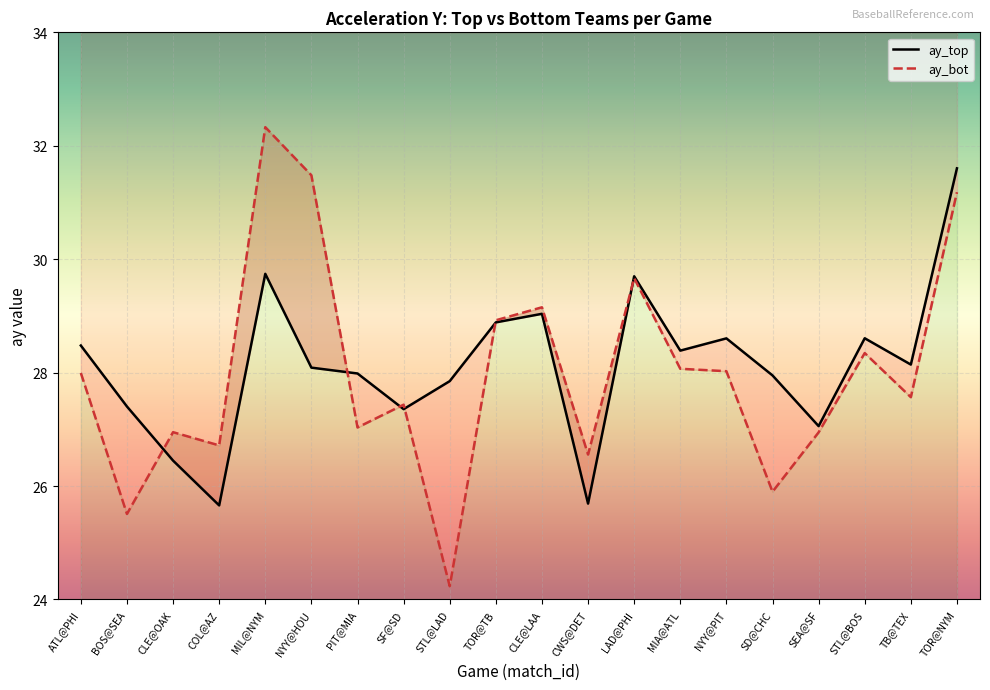

What is the label of the 11th point from the left?

CLE@LAA